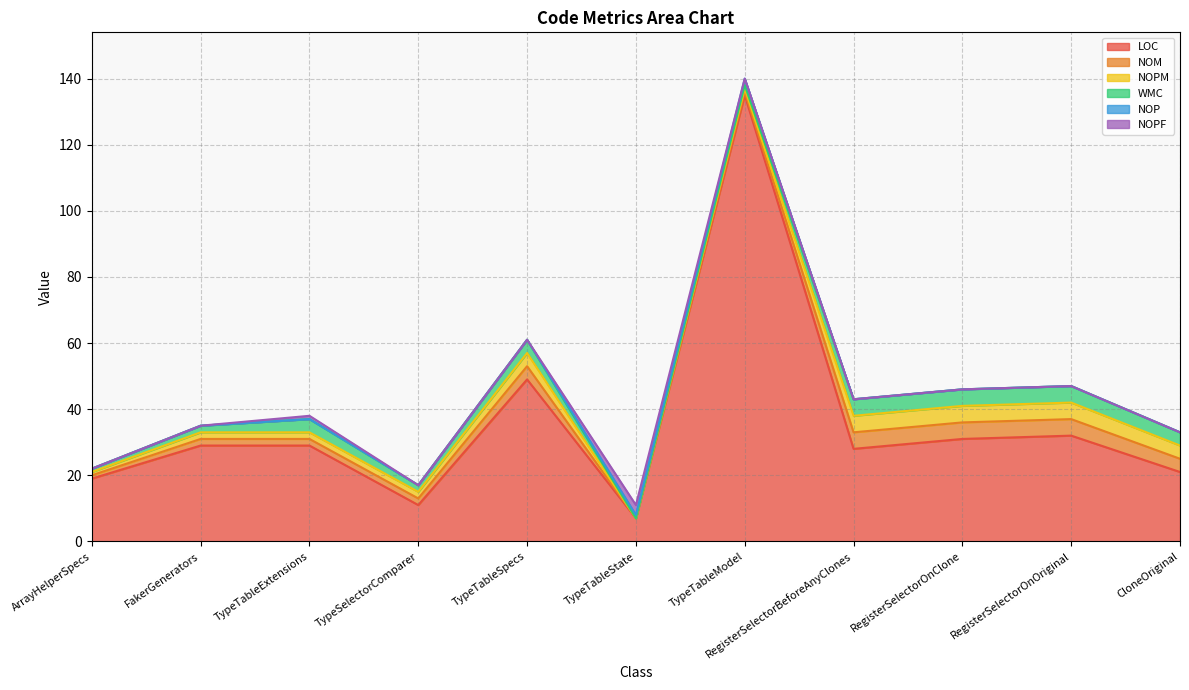

Is it true that WMC equals 1 at ArrayHelperSpecs?

False